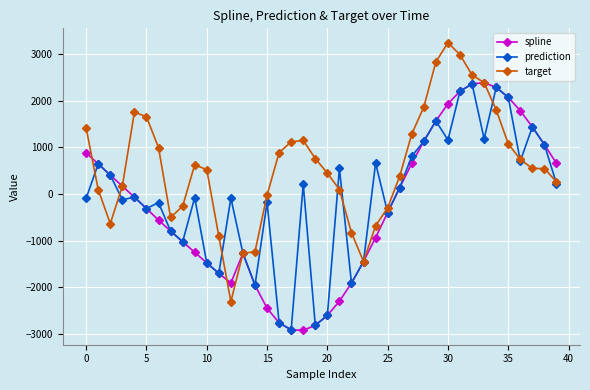

Which series has the largest total across all categories?

target